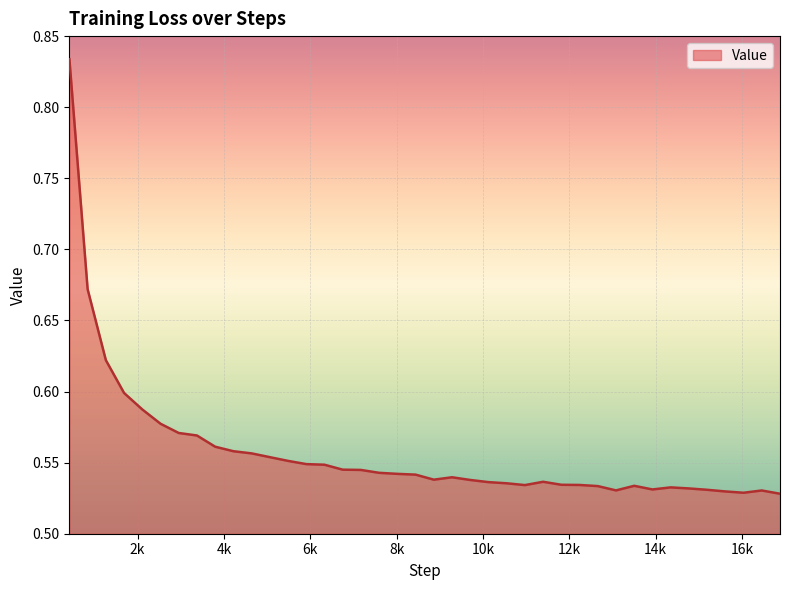

What is the difference between the maximum and minimum values?

0.3